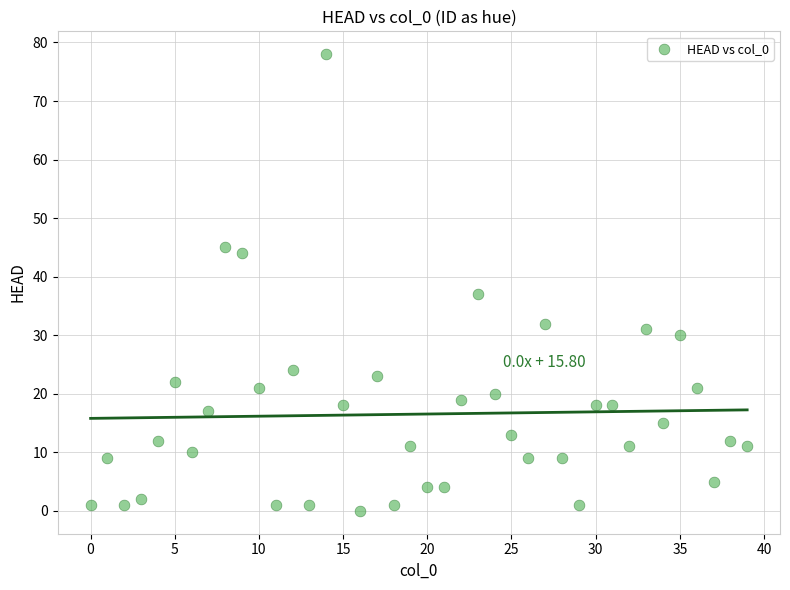

What Y value in the scatter plot is closest to 39?

37